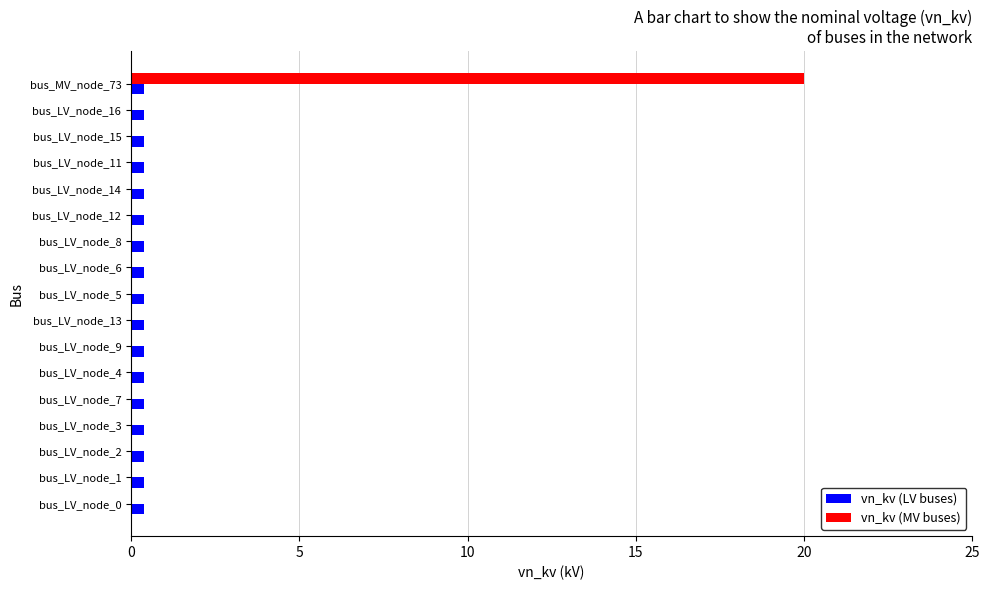

What is the sum of all vn_kv (MV buses) values?

20.0